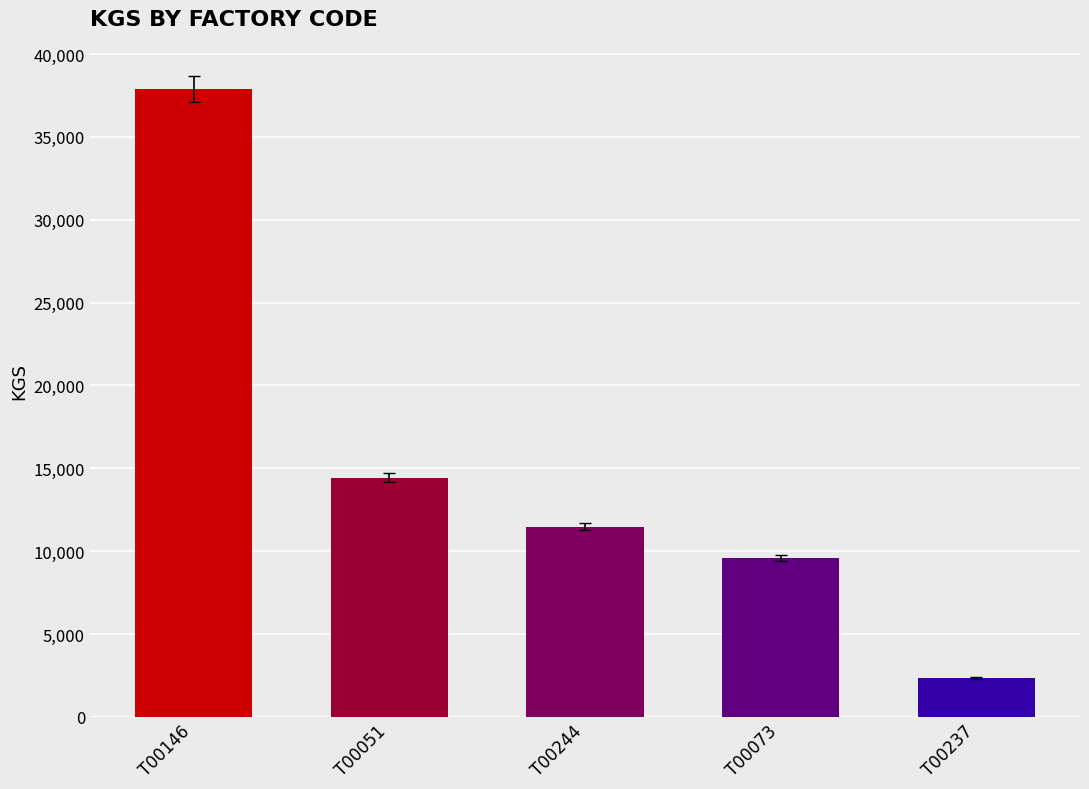

What is the maximum value shown in the chart?

37886